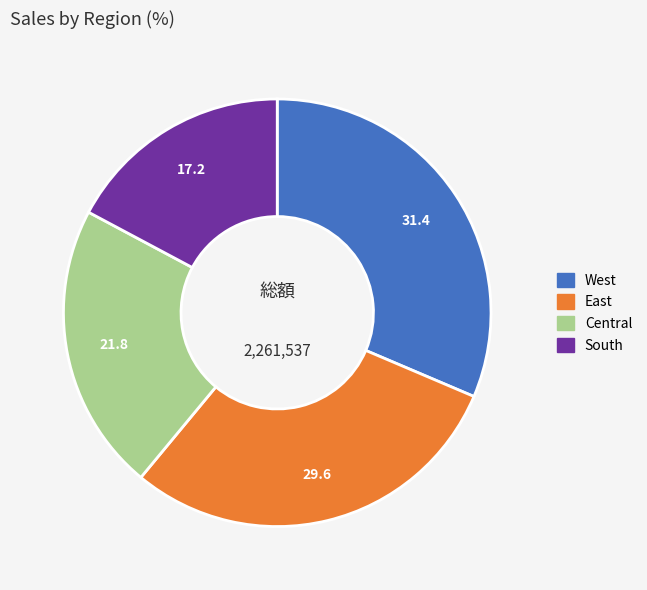

Do South and Central together represent more than half of the pie?

No